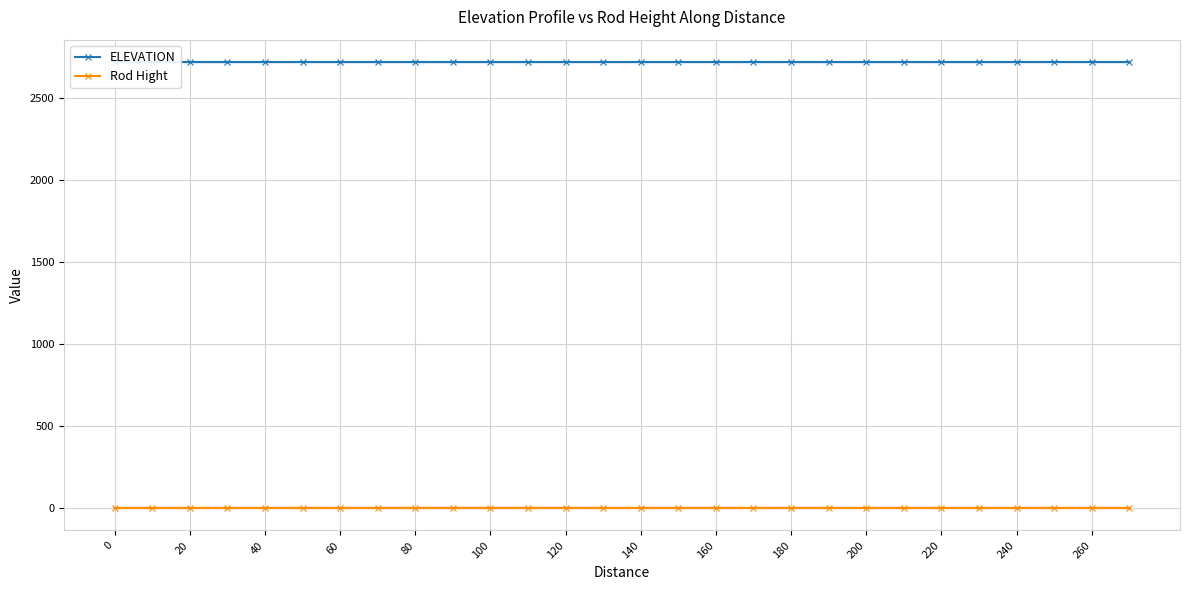

What is the greatest value displayed?

2721.9